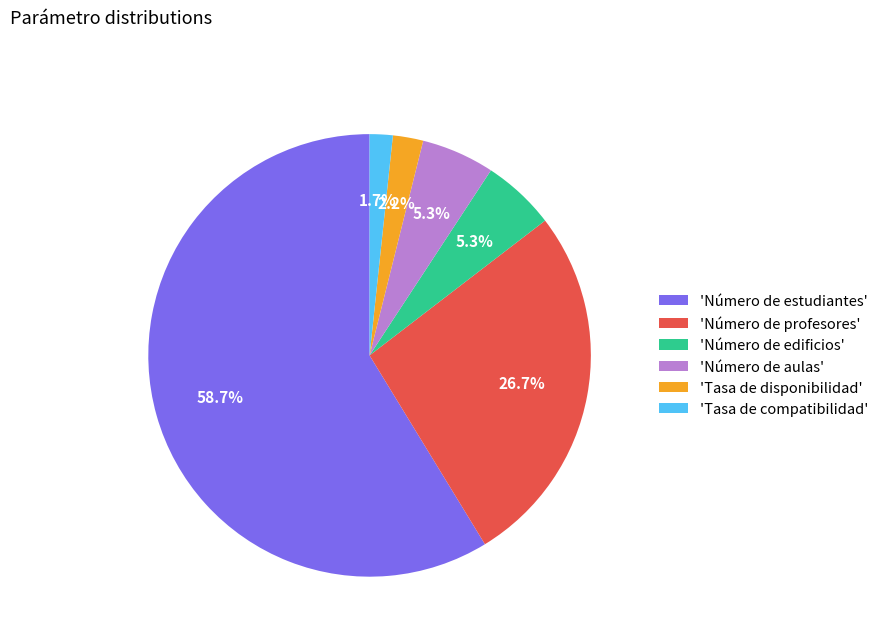

Combined, do 'Tasa de compatibilidad' and 'Número de edificios' account for over 50%?

No